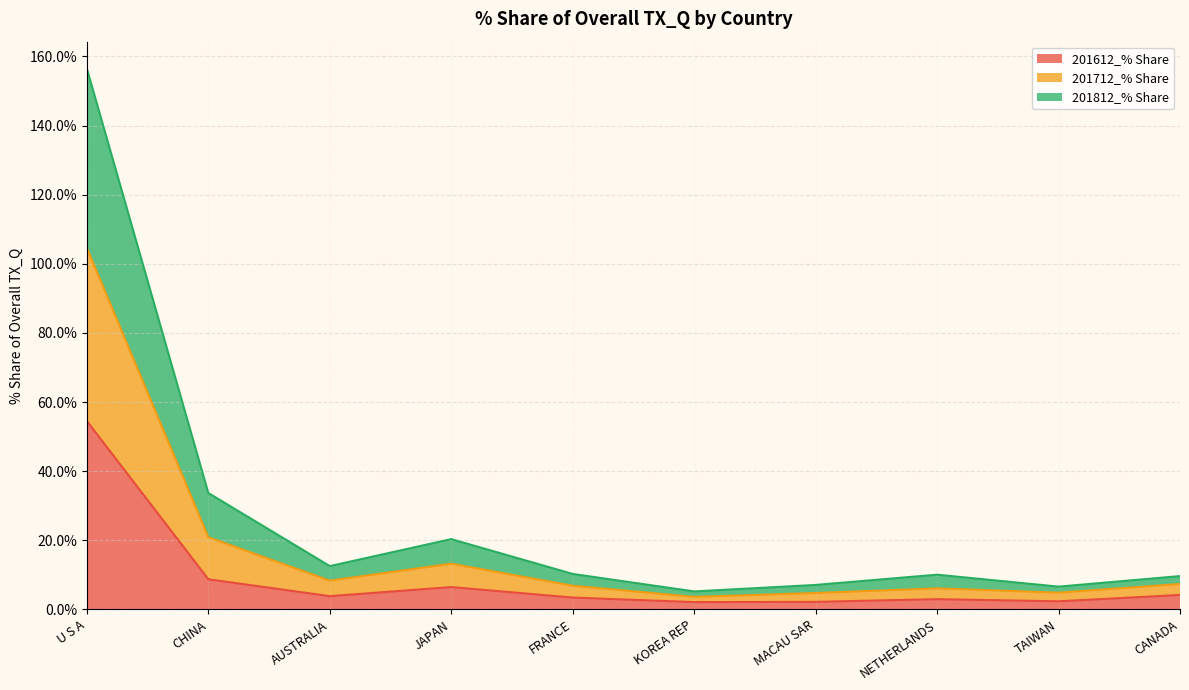

At how many categories does at least one series exceed 37?

1